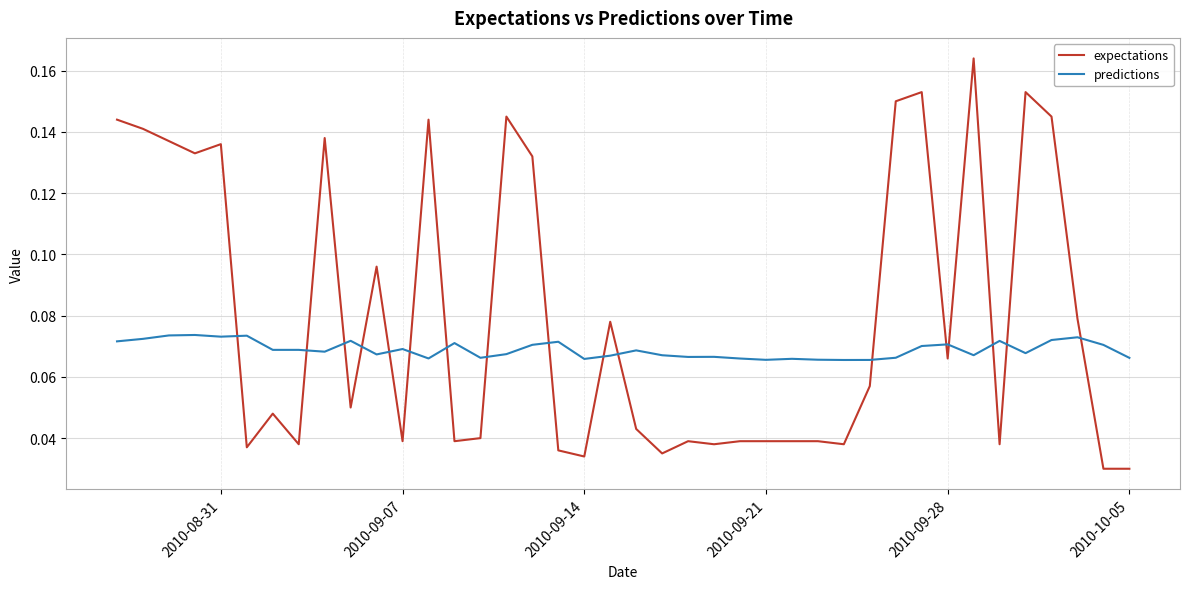

How many categories are shown in the chart?

40